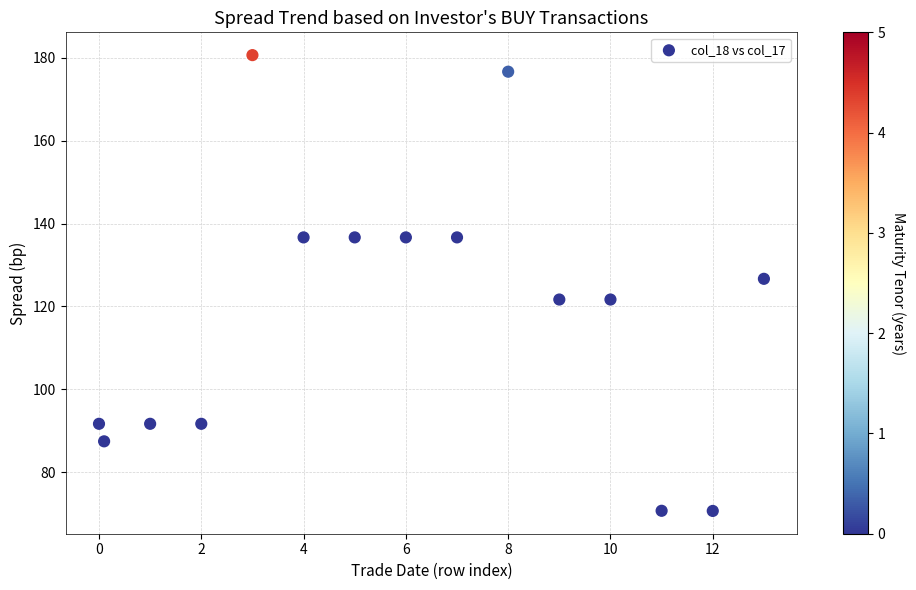

What Y value in the scatter plot is closest to 125?

126.7